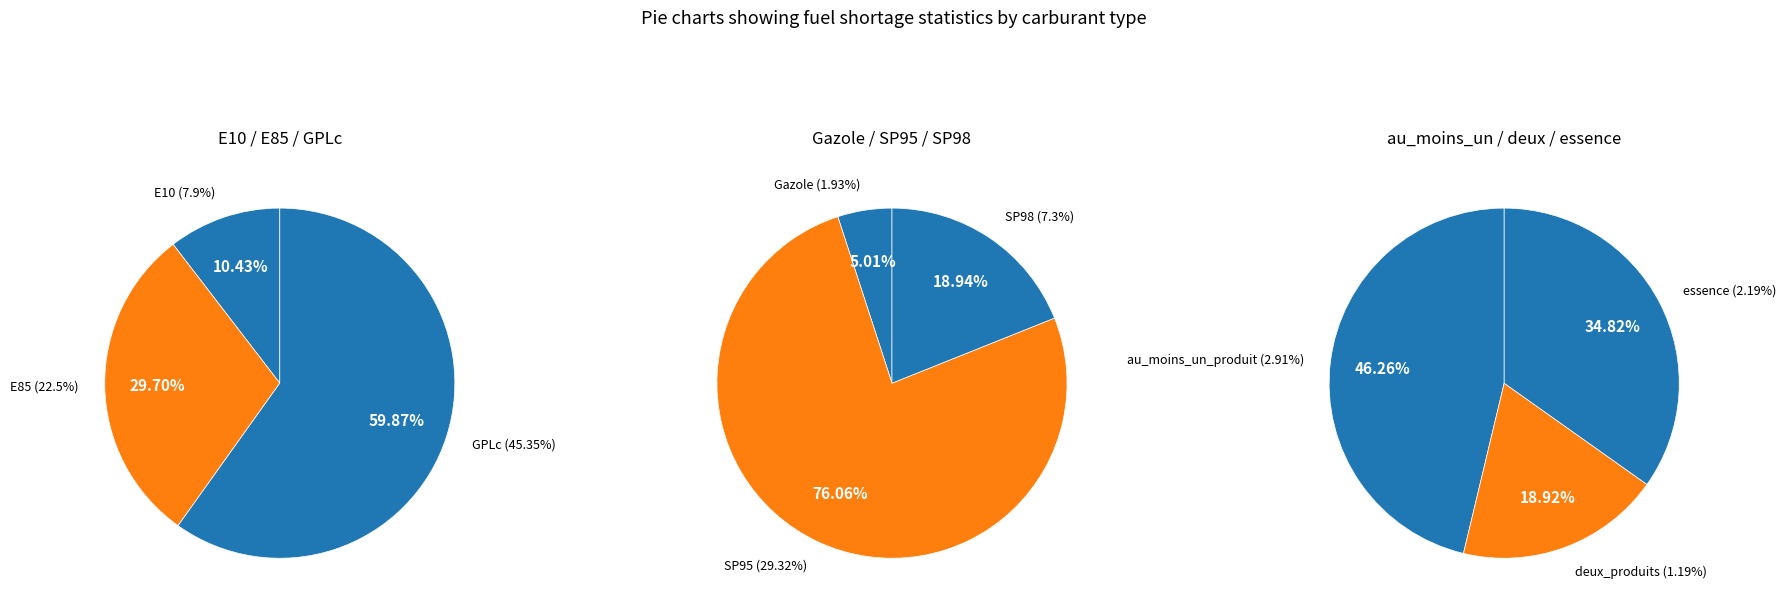

Which category has the biggest portion of the pie?

GPLc